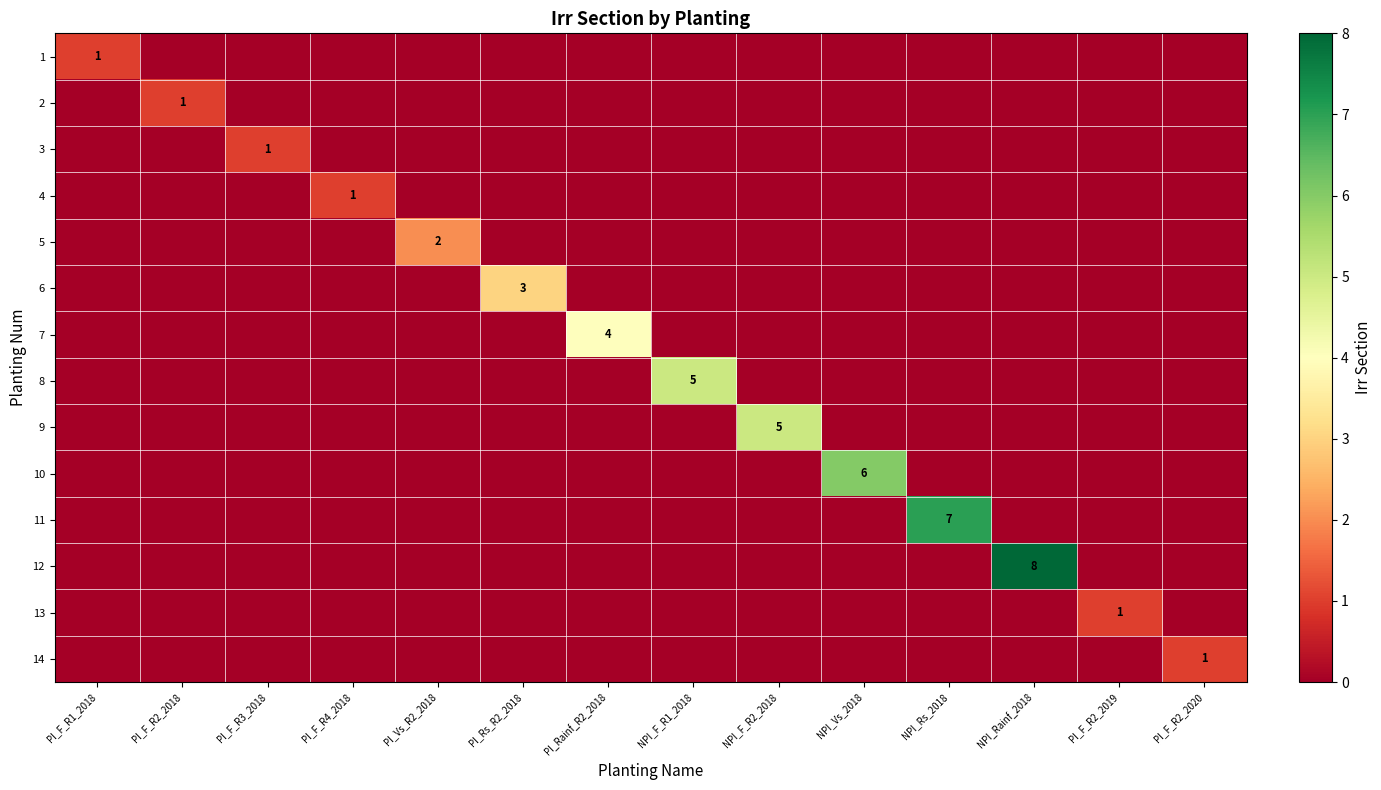

The value of 6 at PI_F_R2_2019 is 1. True or false?

False